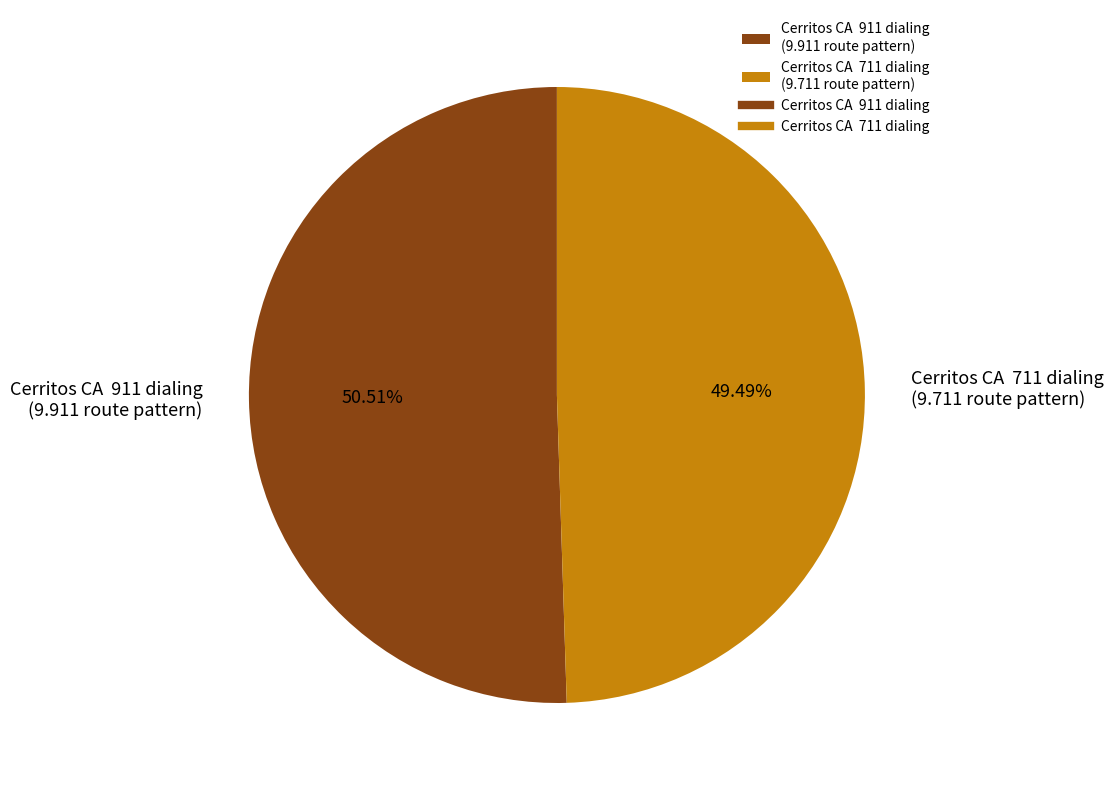

Which has a higher value, Cerritos CA 711 dialing (9.711 route pattern) or Cerritos CA 911 dialing (9.911 route pattern)?

Cerritos CA 911 dialing (9.911 route pattern)